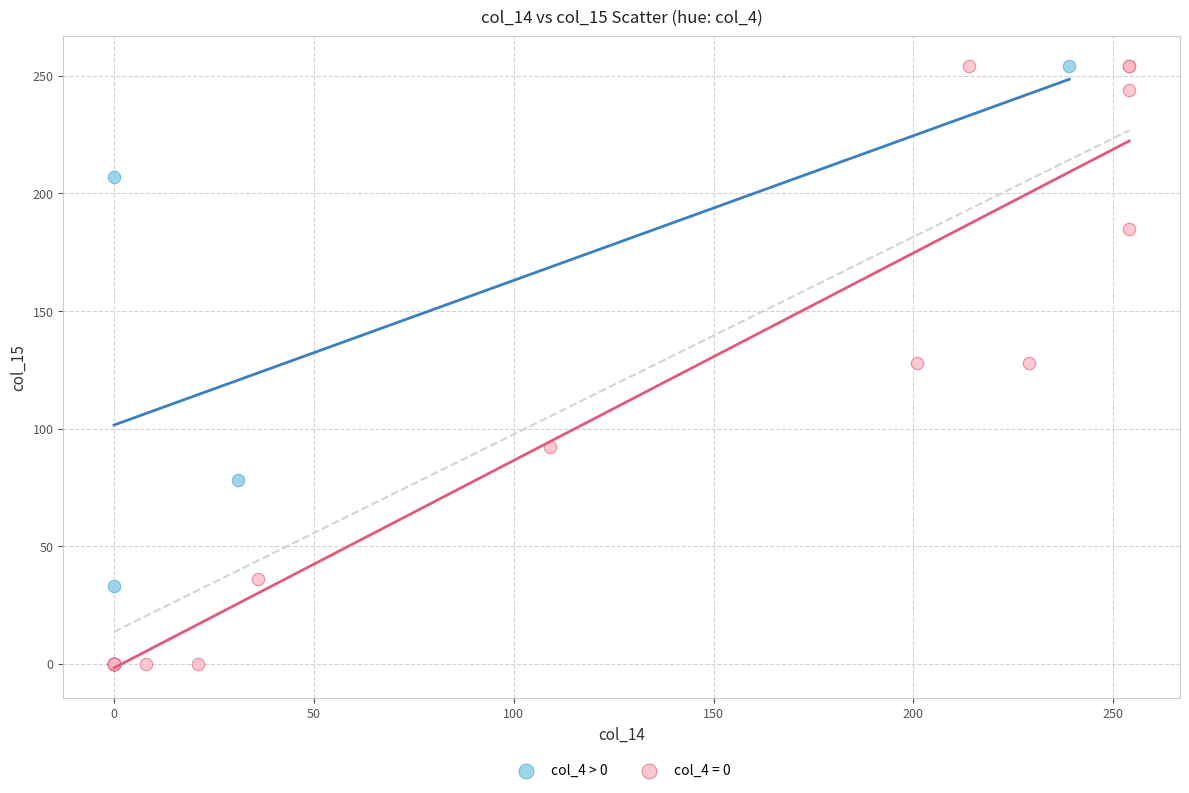

Which series contains the lowest Y value?

col_4 = 0